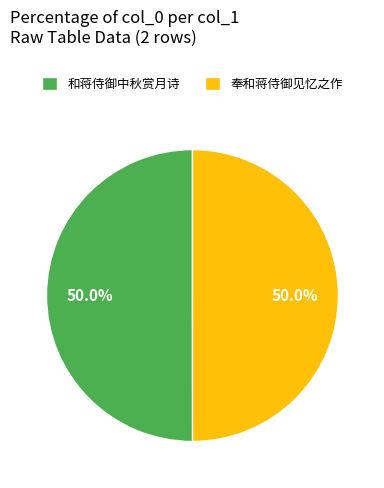

What is the ratio of the value at 和蒋侍御中秋赏月诗 to the value at 奉和蒋侍御见忆之作?

1.0